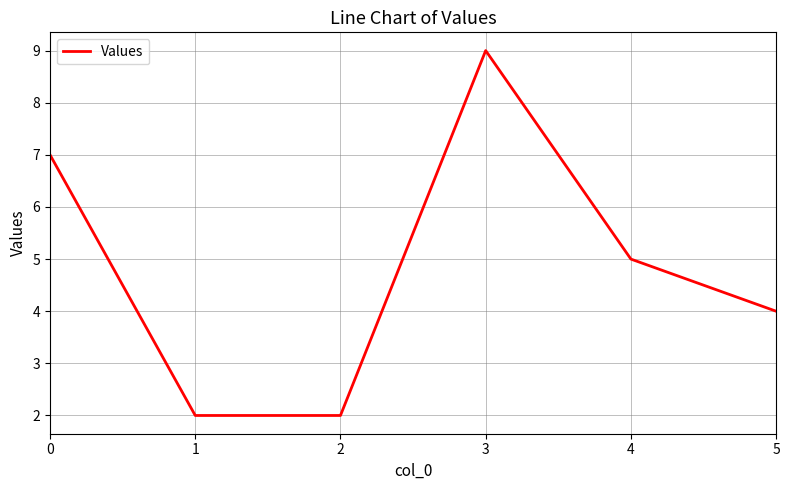

Reading left to right, what are all the values shown in this chart?

7	2	2	9	5	4